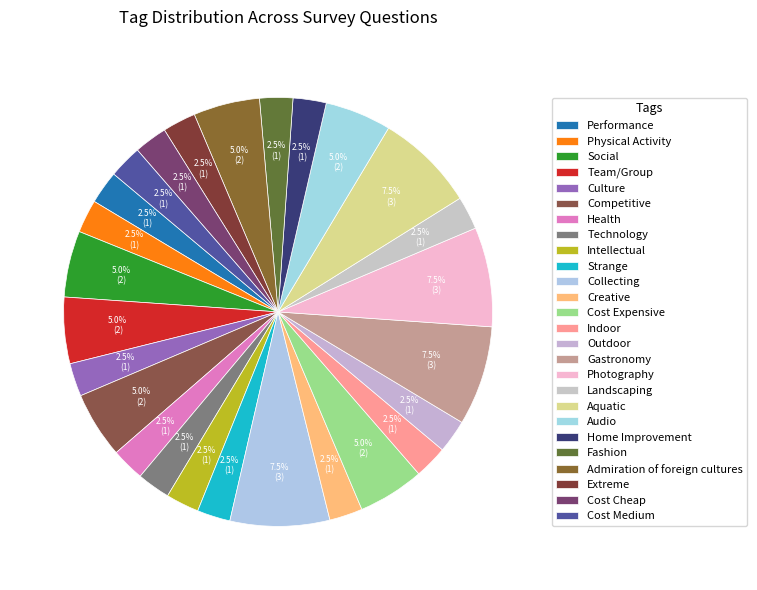

To the nearest percent, what is the difference between the largest and smallest slice percentages?

5%